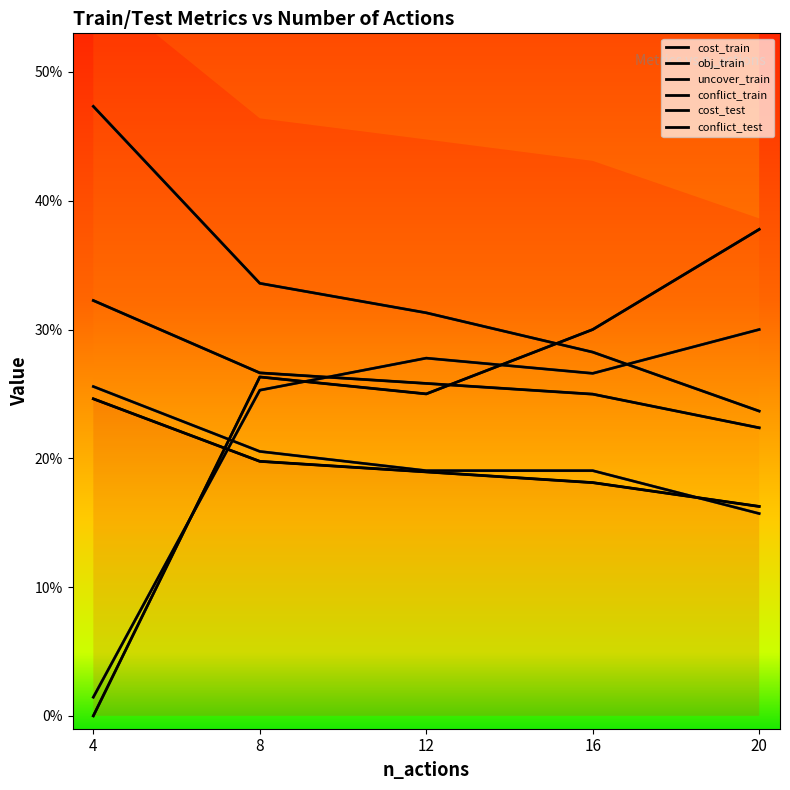

In conflict_train, how many points are higher than both neighbors (excluding endpoints)?

1